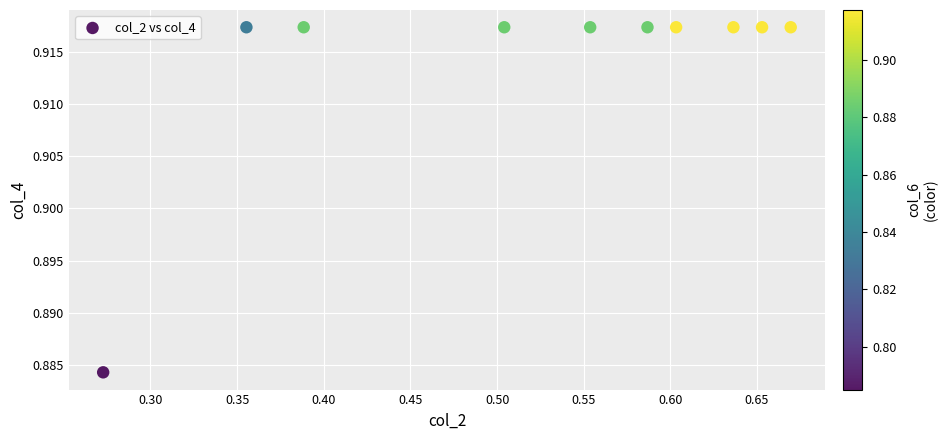

What is the average X value?

0.5